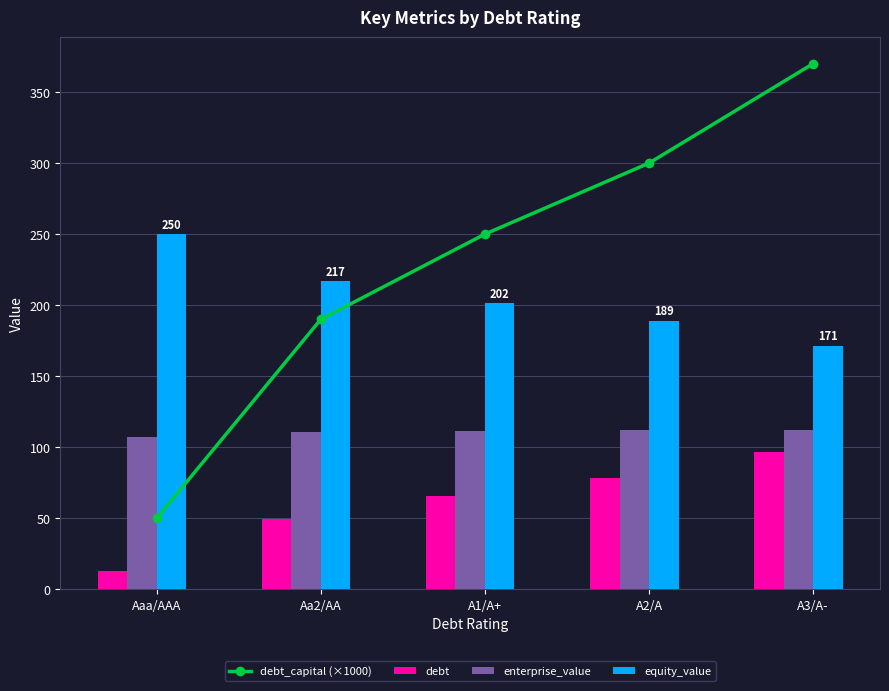

The debt_capital (×1000) series shows 50.0 at Aaa/AAA. True or false?

True